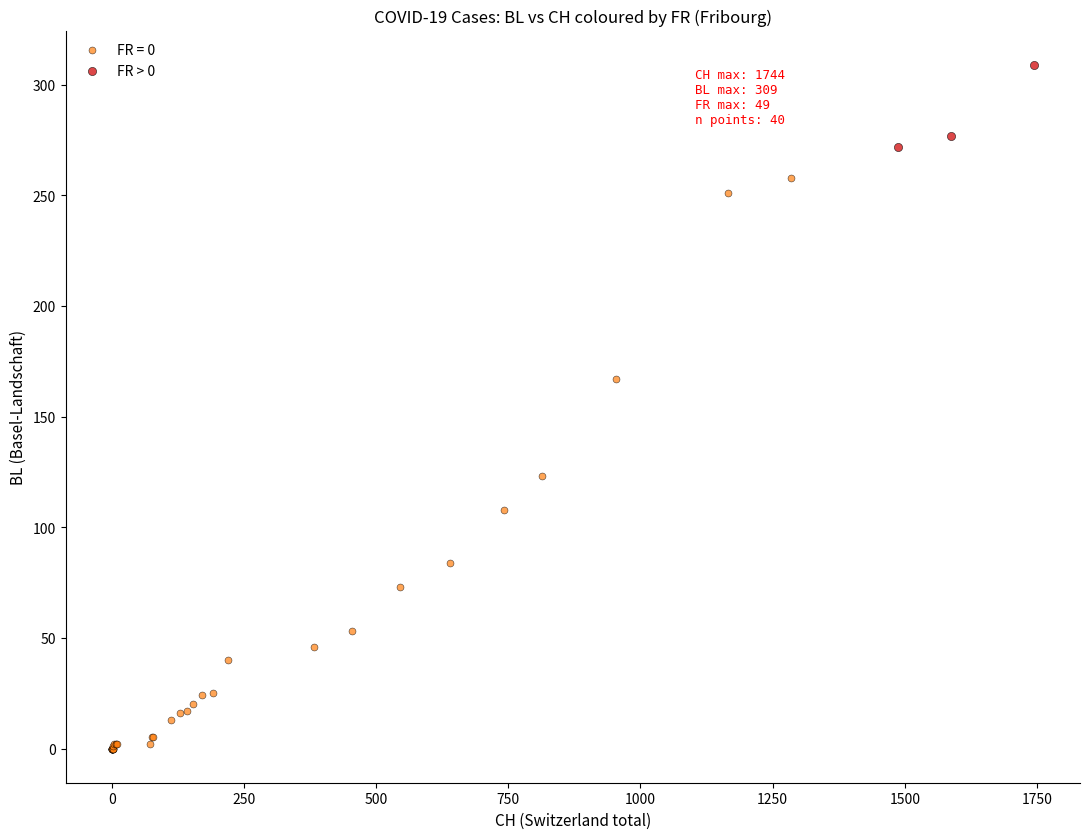

Which series has the widest spread of Y values?

FR = 0